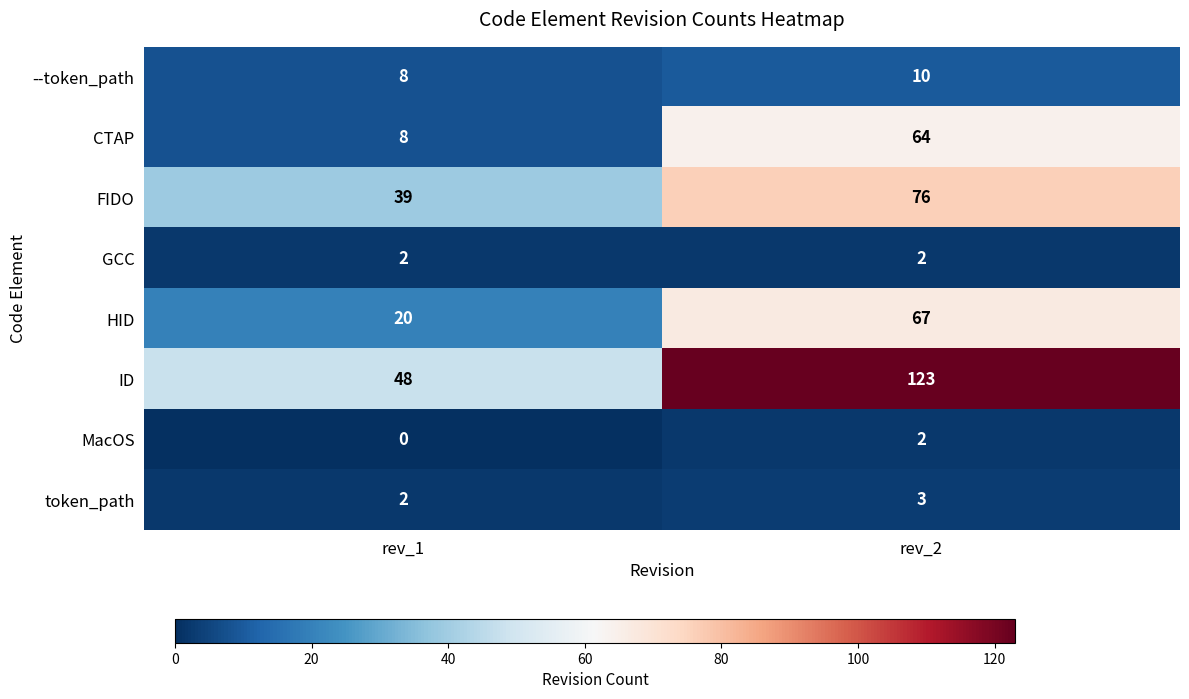

How many categories are shown in the chart?

2